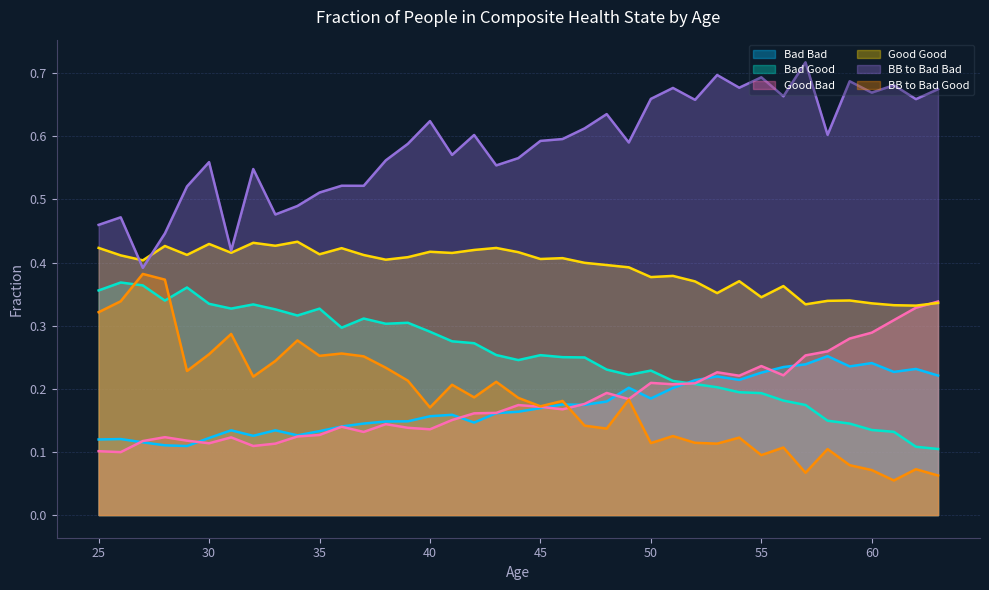

Between 41 and 28, which is larger?

41